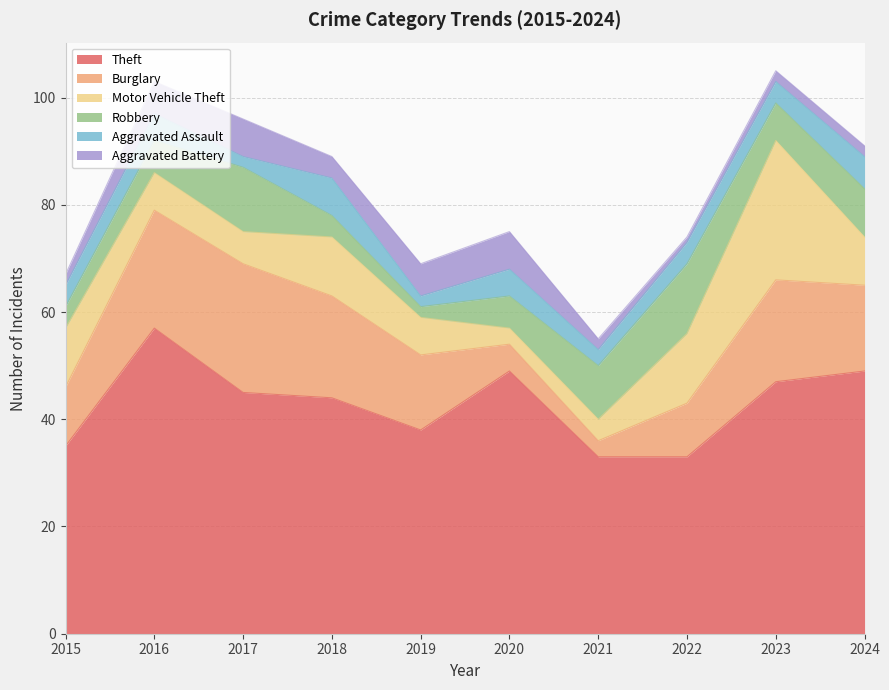

In Robbery, how many points are lower than both neighbors (excluding endpoints)?

2